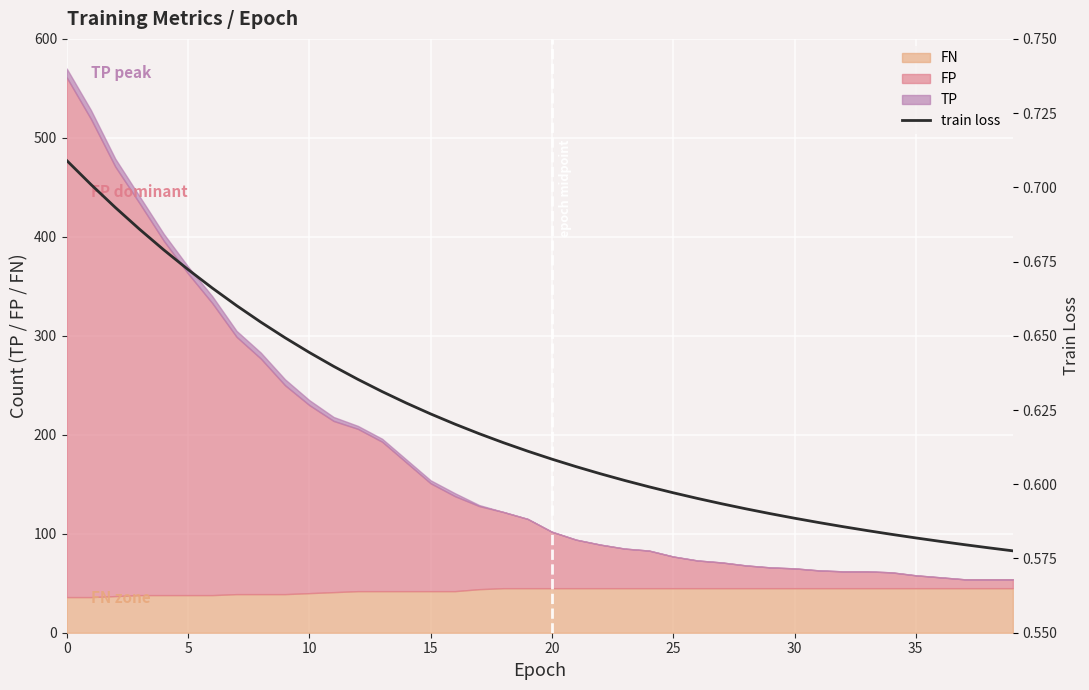

True or false: the data shows 0.4 at 26.

False